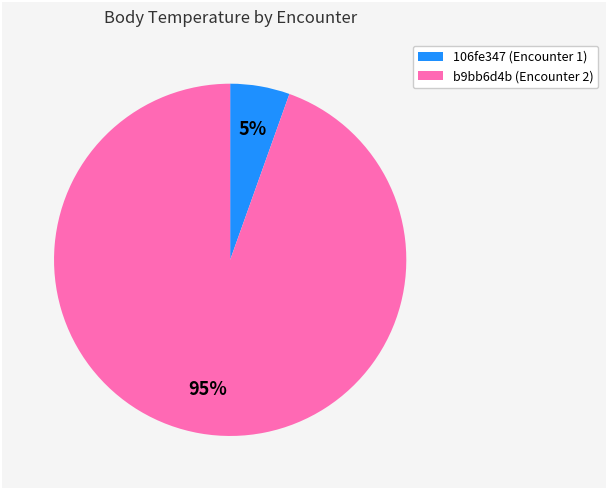

How many slices are in this pie chart?

2